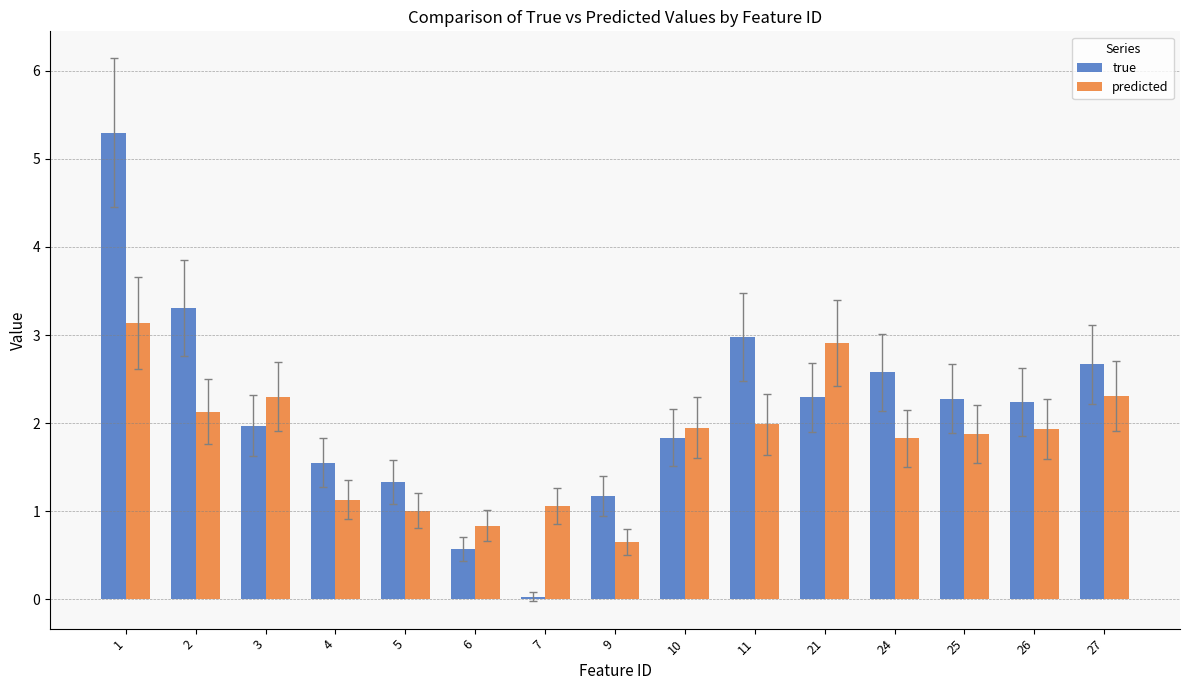

Is it true that true equals 3.9 at 27?

False